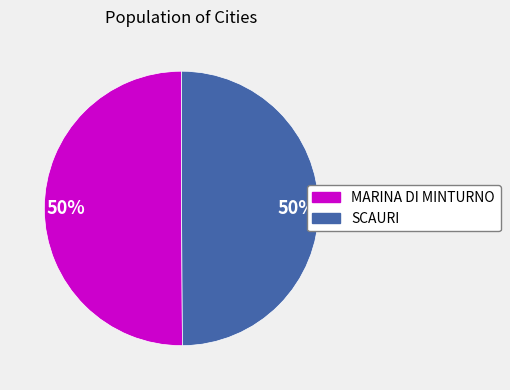

Do MARINA DI MINTURNO and SCAURI together represent more than half of the pie?

Yes